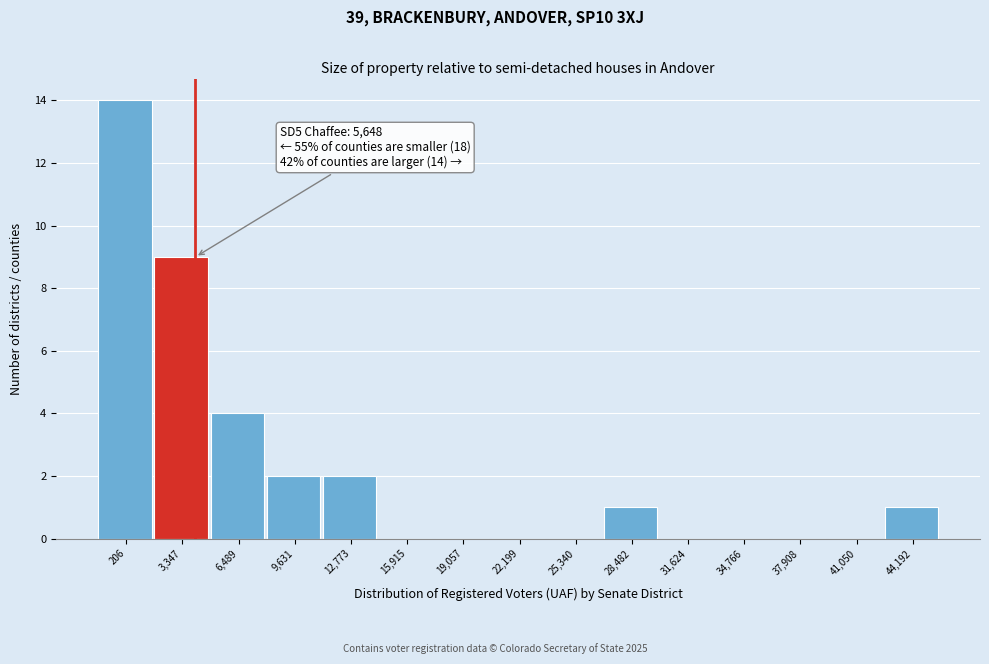

Reading left to right, list all the values displayed in this chart.

206=14	3,347=9	6,489=4	9,631=2	12,773=2	15,915=0	19,057=0	22,199=0	25,340=0	28,482=1	31,624=0	34,766=0	37,908=0	41,050=0	44,192=1